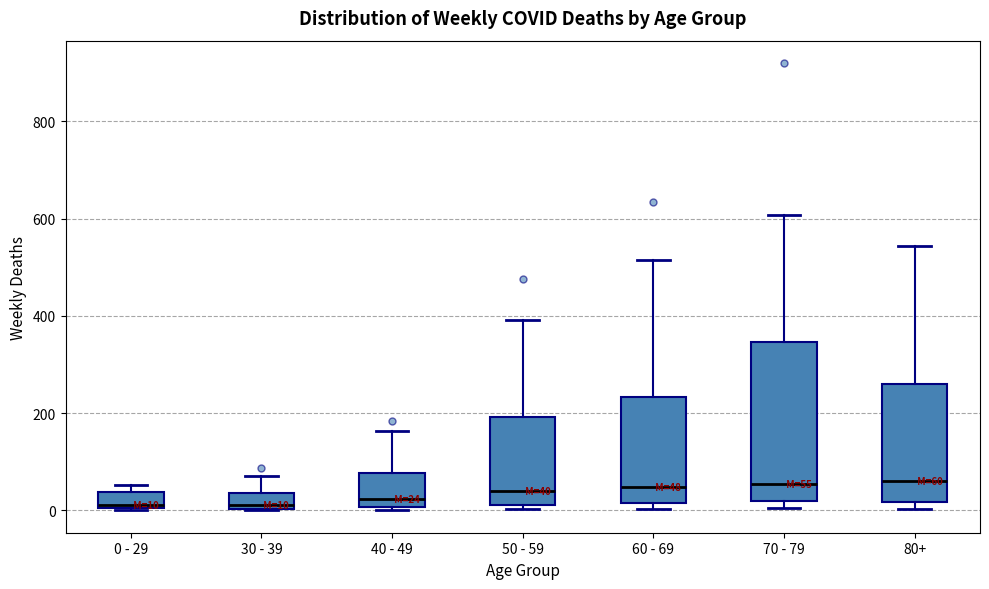

Comparing the boxes themselves (not the whiskers), which one is the tallest?

70 - 79